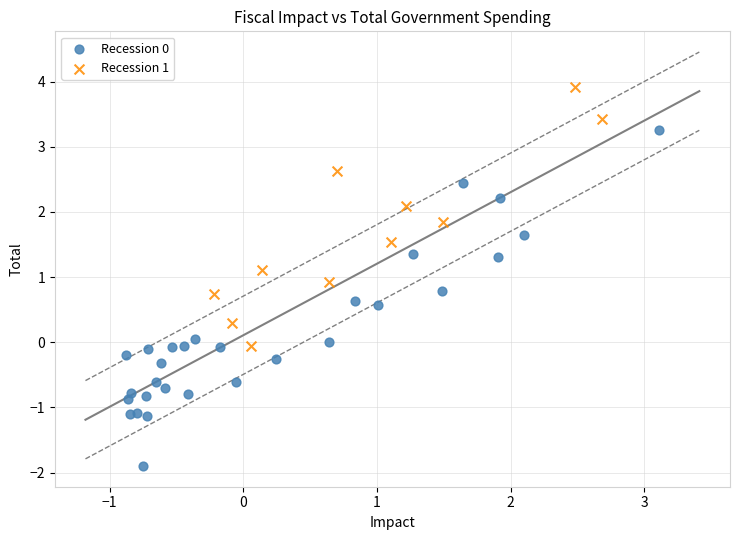

Which series contains the highest Y value?

Recession 1